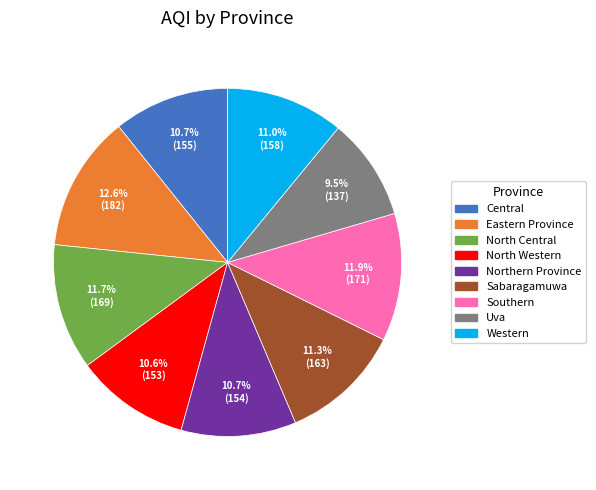

Is there a majority slice in this chart?

No